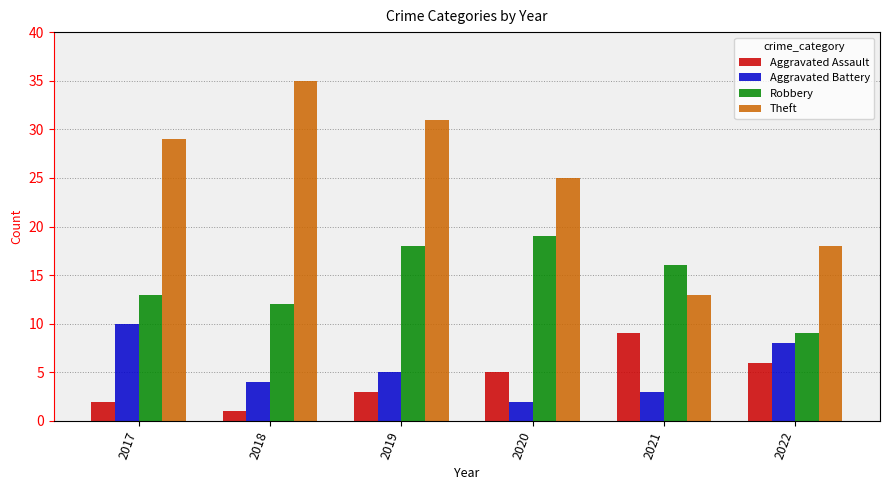

At which label does Aggravated Battery reach its peak?

2017